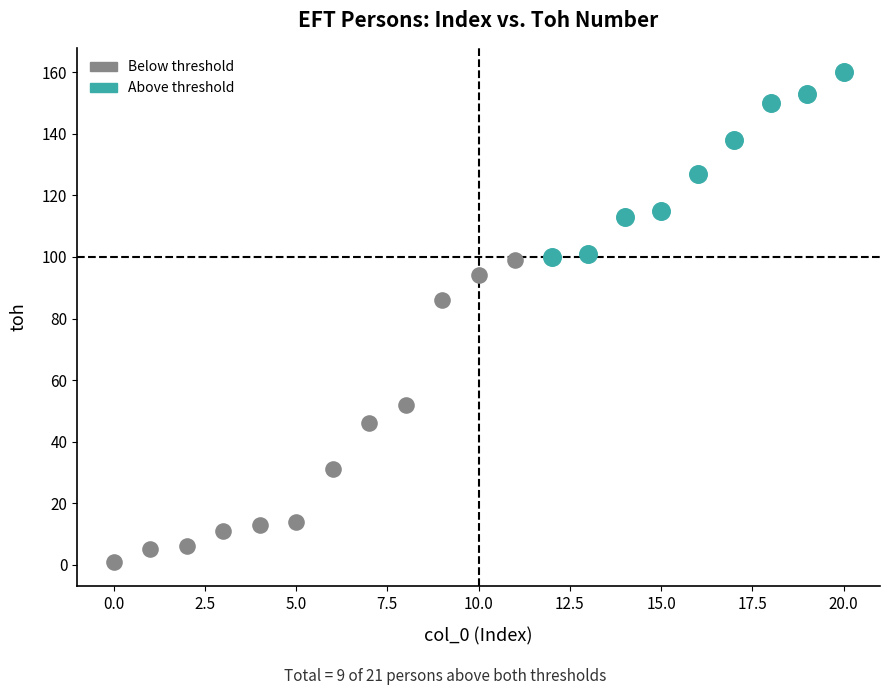

Which series reaches the maximum Y coordinate?

Above threshold